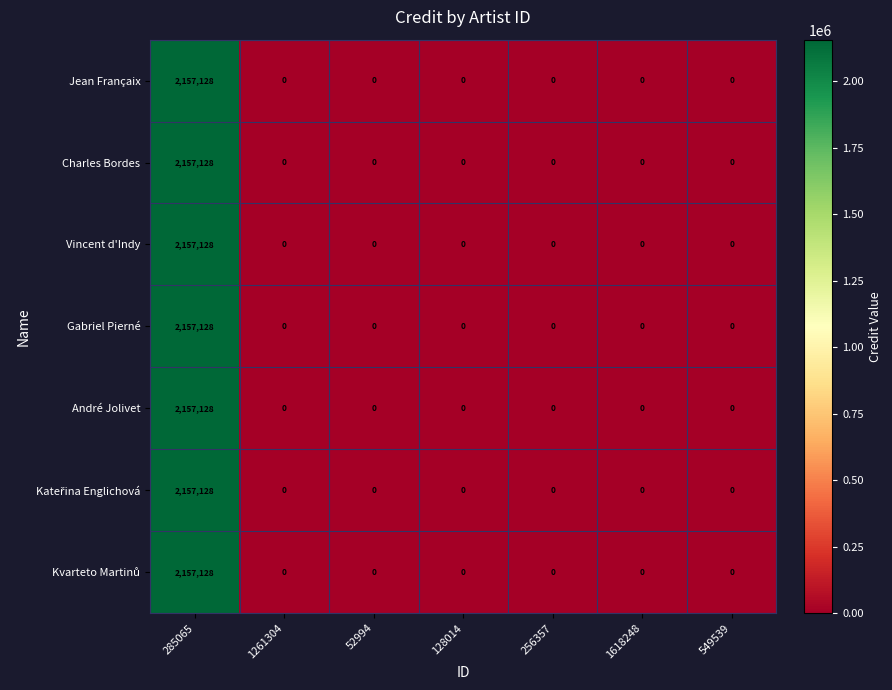

True or false: Vincent d'Indy has a value of 0 at 256357.

True